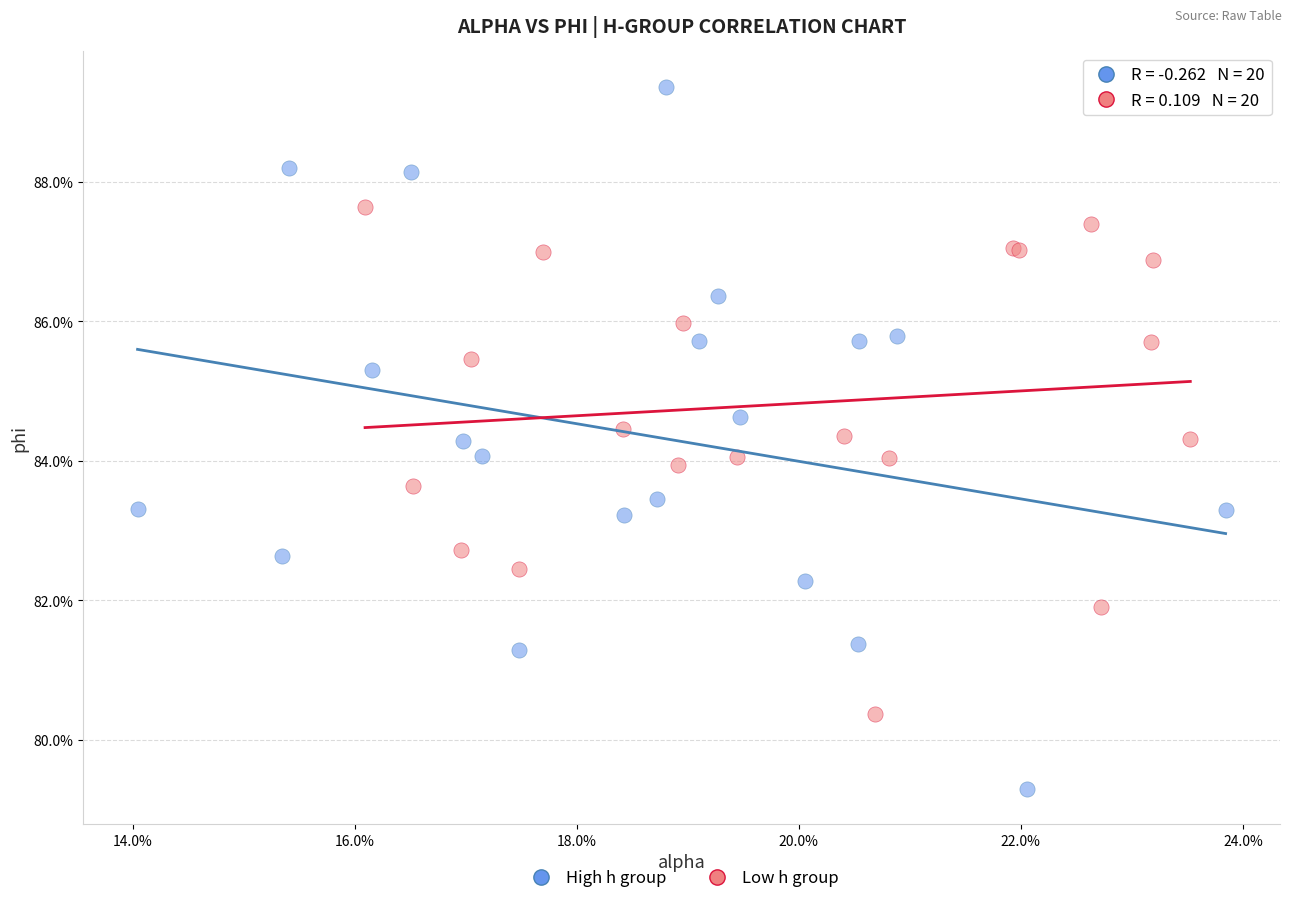

Which series reaches the minimum Y coordinate?

High h group